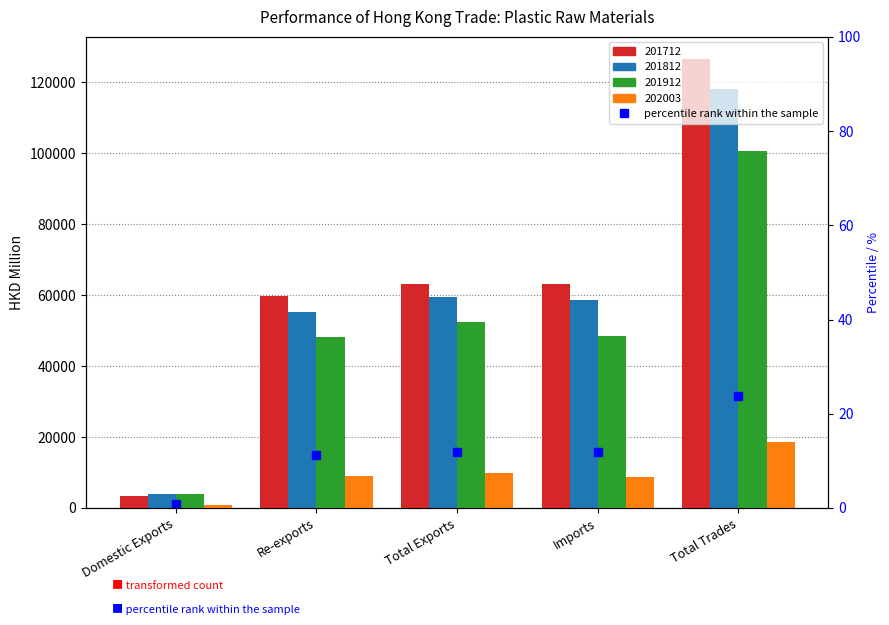

Rank the categories by 201912 value from highest to lowest.

Total Trades, Total Exports, Imports, Re-exports, Domestic Exports